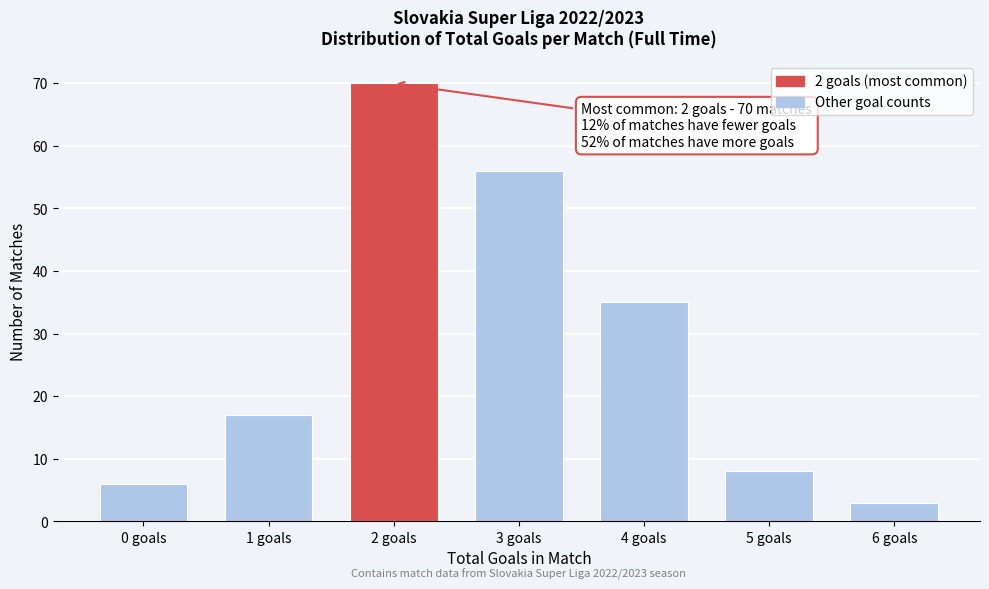

Reading right to left, what are all the values shown in this chart?

3	8	35	56	70	17	6